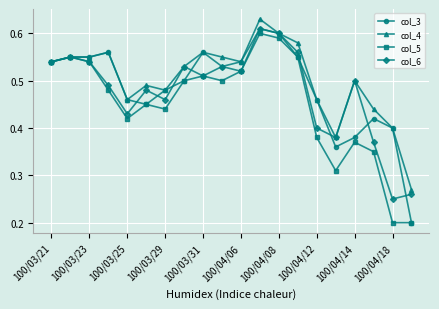

Count the col_6 values in the range 0 to 1.

20